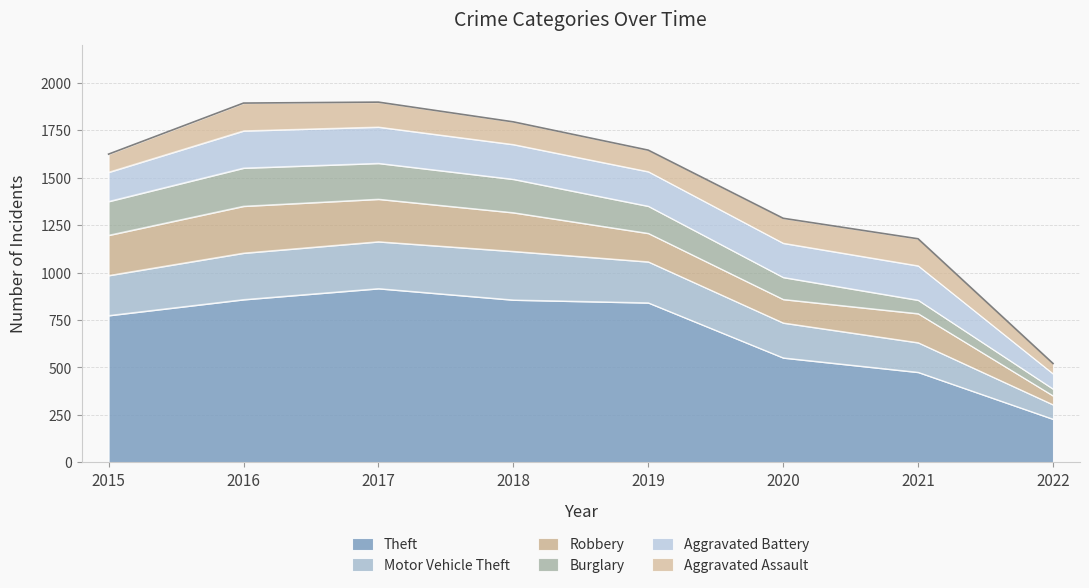

Which series has the widest spread of values?

Theft